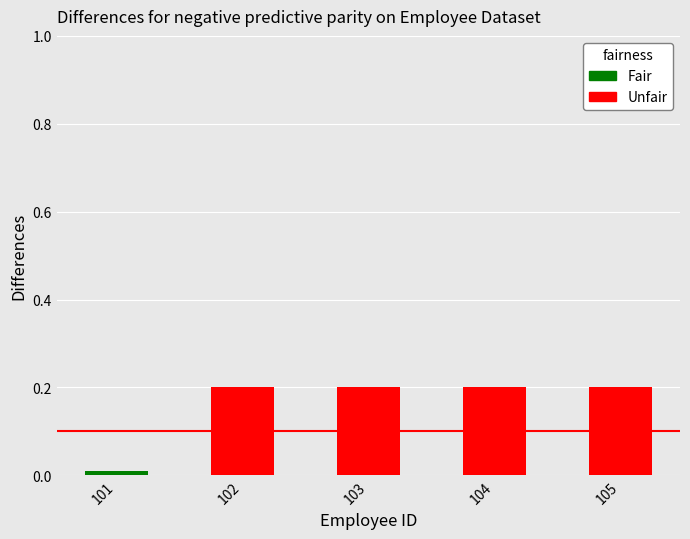

What value does the data have at 103?

0.2